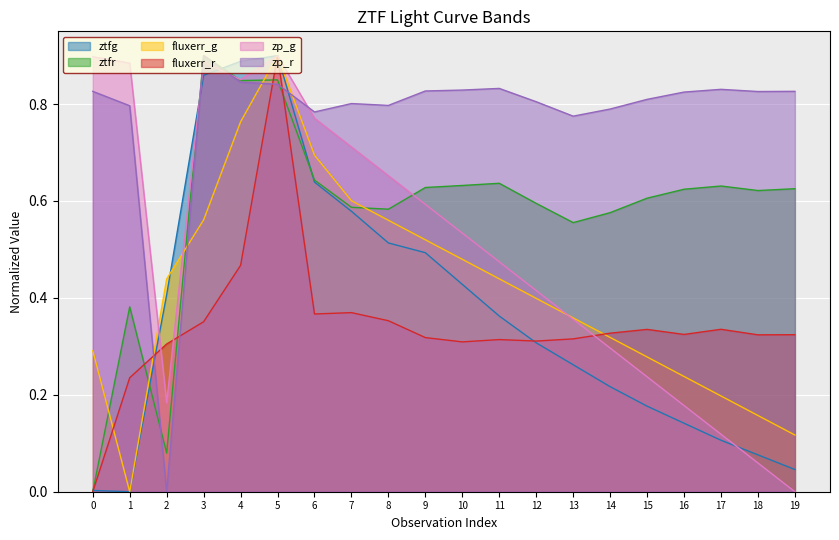

List the series in order of their peak value, highest first.

ztfg, ztfr, fluxerr_g, fluxerr_r, zp_g, zp_r